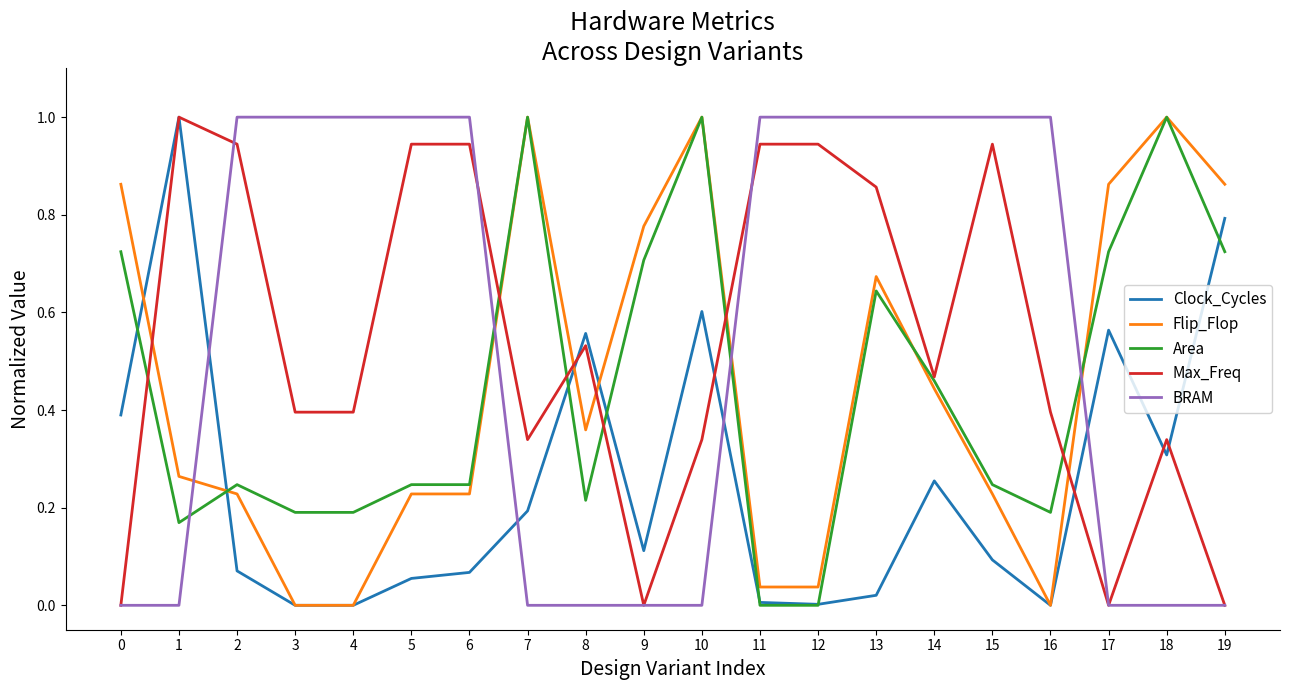

What is the highest value of the BRAM series?

1.0